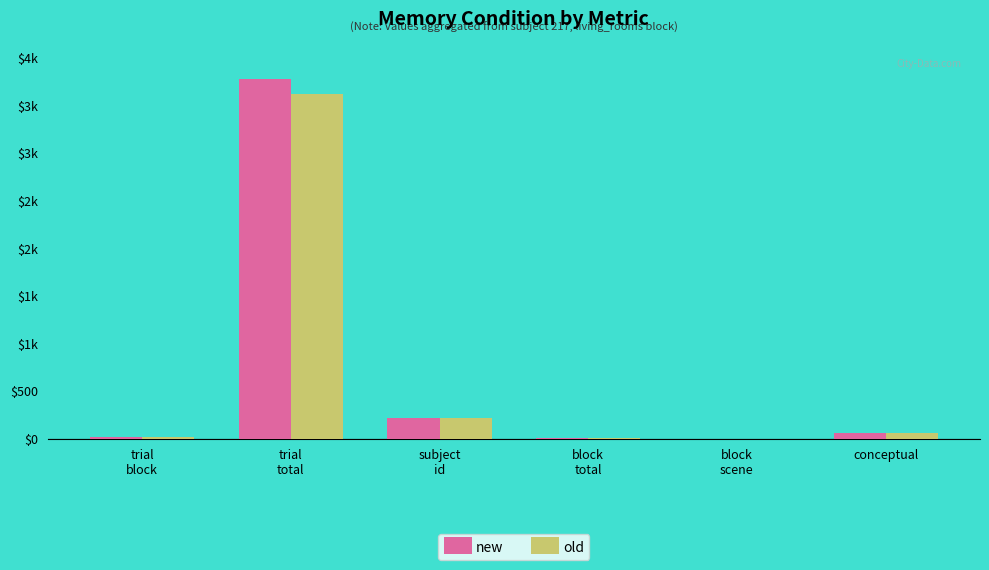

What is the difference between the second highest and second lowest values in the old series?

211.0